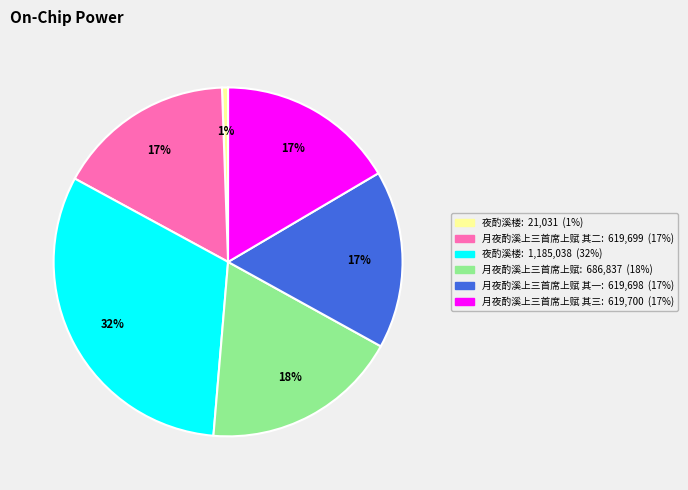

Is there any slice that represents more than half of the pie?

No